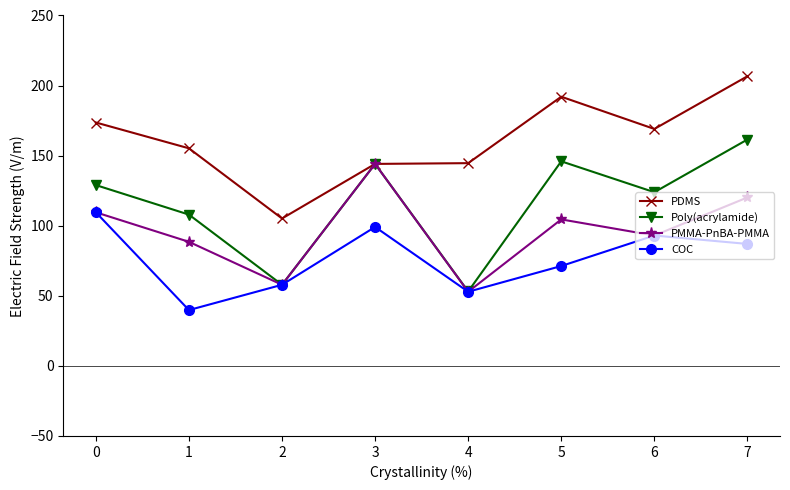

True or false: PDMS has a value of 343.2 at 7.

False